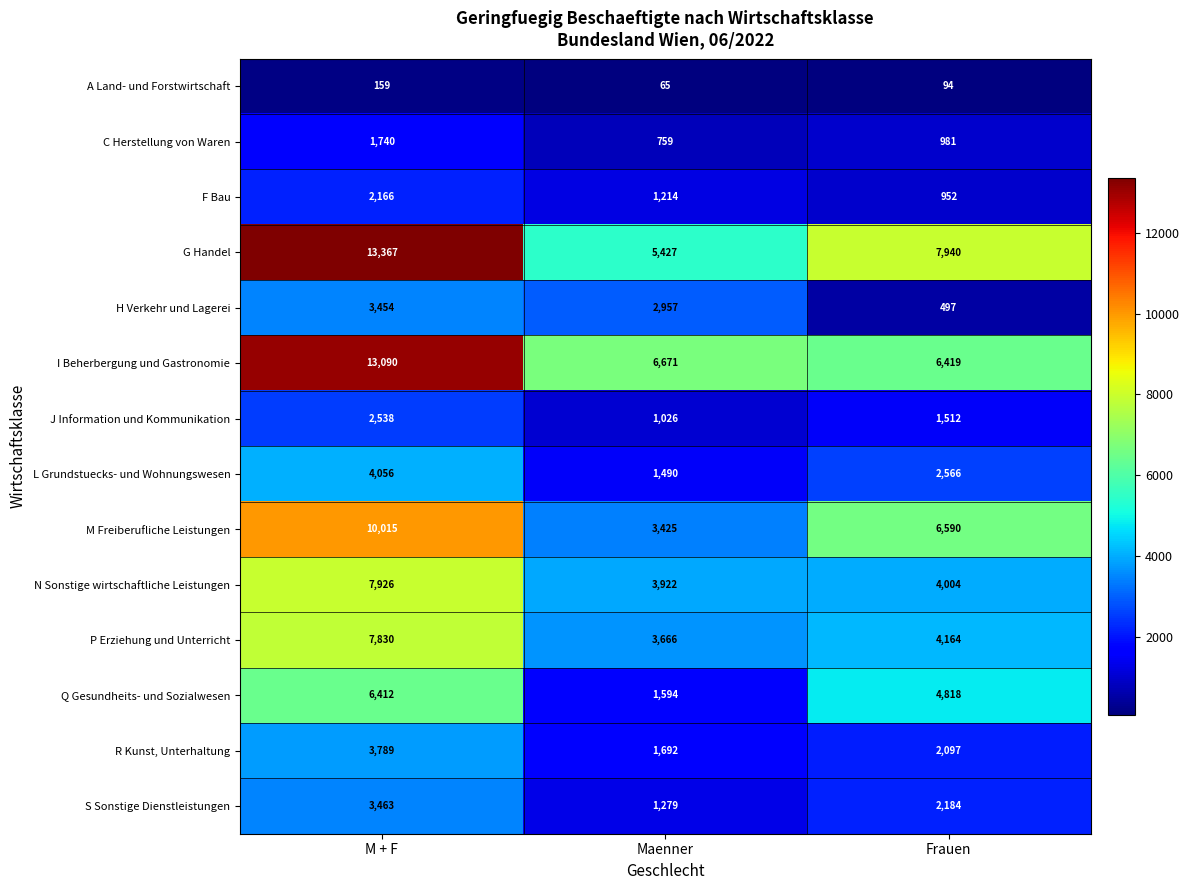

What is the total value across all series at M + F?

80005